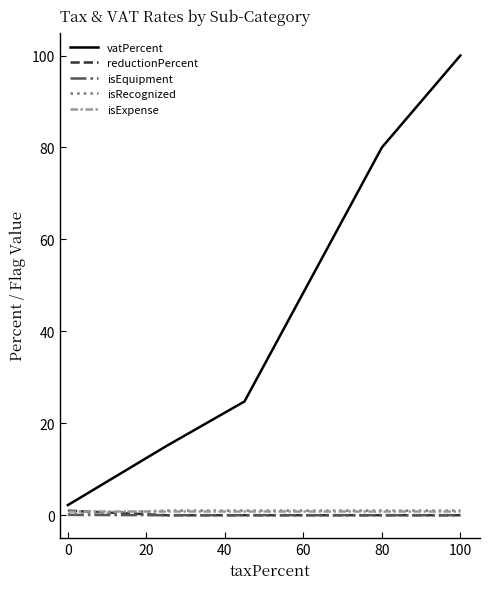

What is the greatest value displayed?

100.0